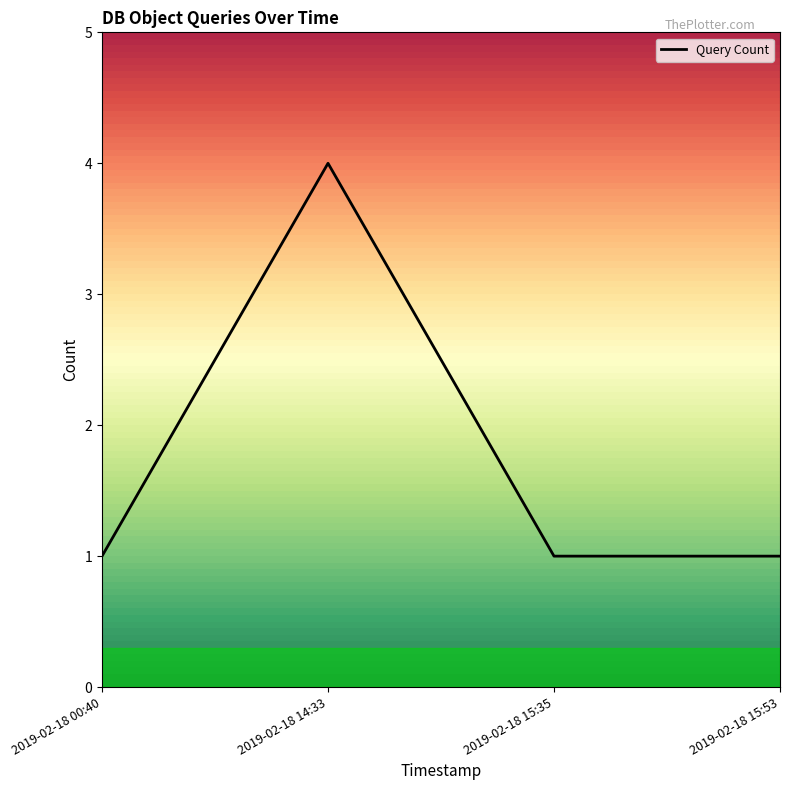

What position from the right is 2019-02-18 15:35?

2